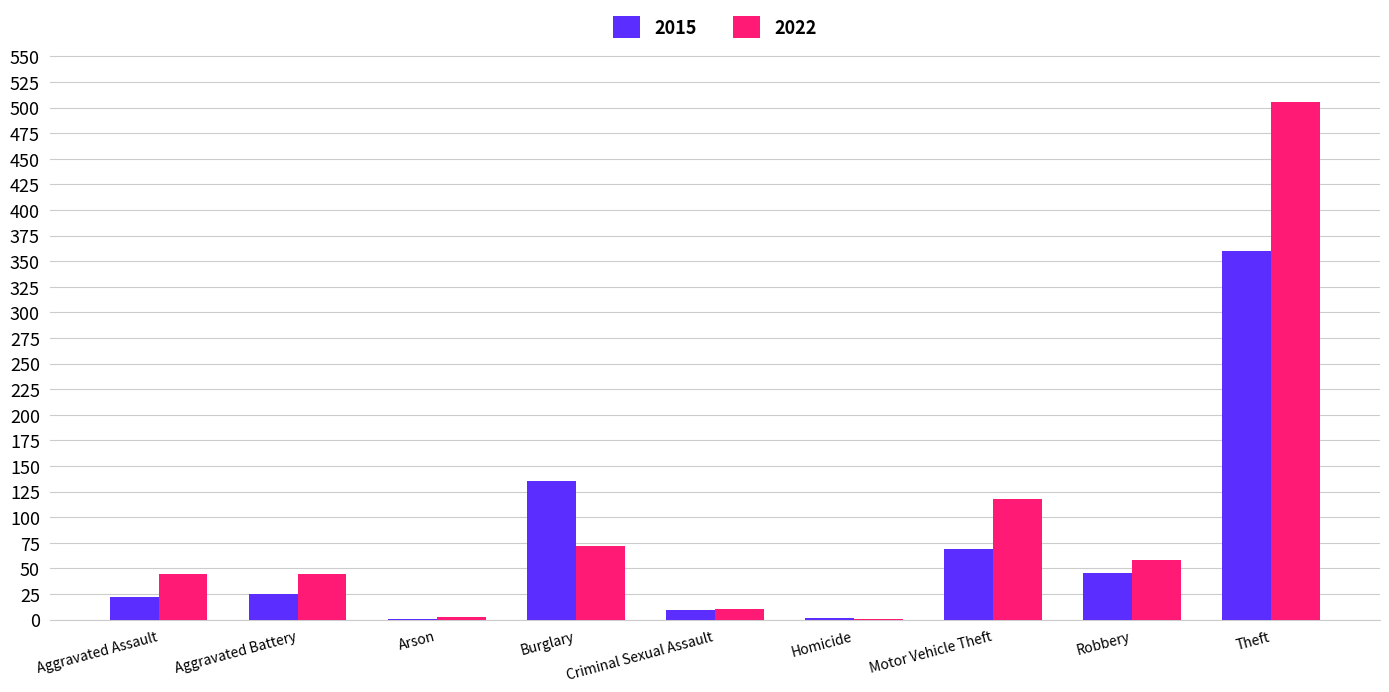

Between Motor Vehicle Theft and Robbery, which series saw the biggest shift?

2022